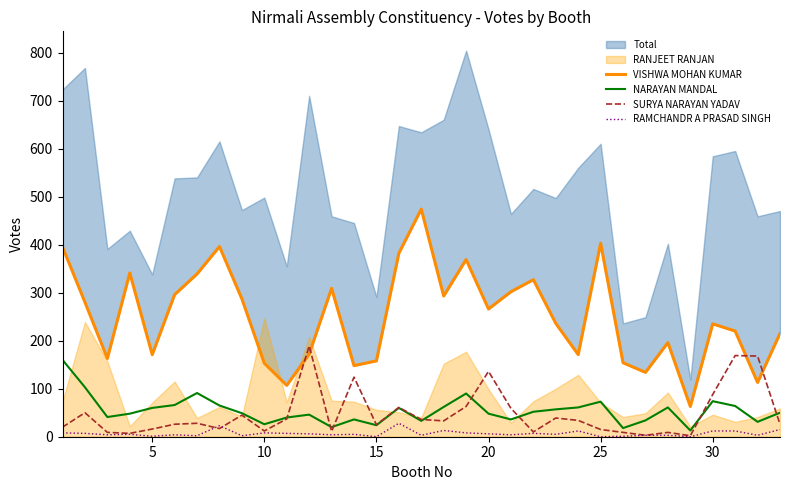

What is the difference between the maximum and minimum values in the SURYA NARAYAN YADAV series?

187